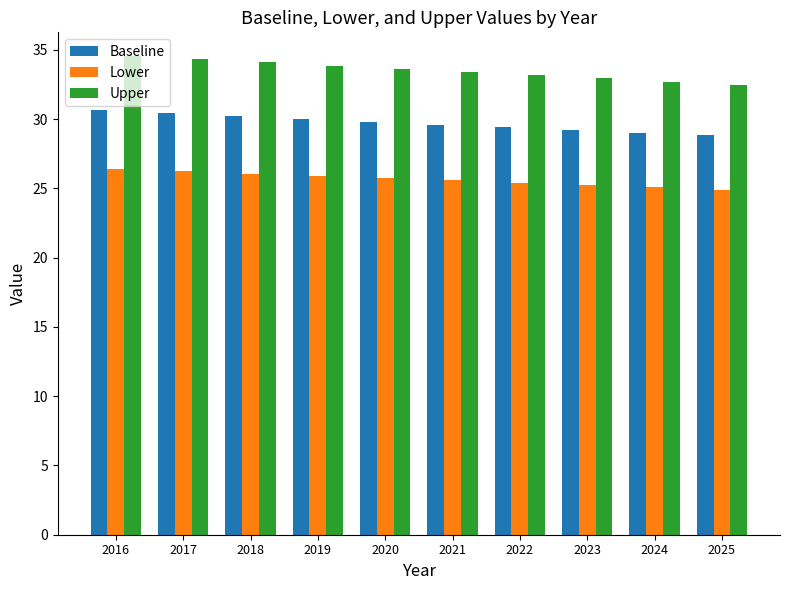

At 2025, list the series in order from smallest to largest.

Lower, Baseline, Upper